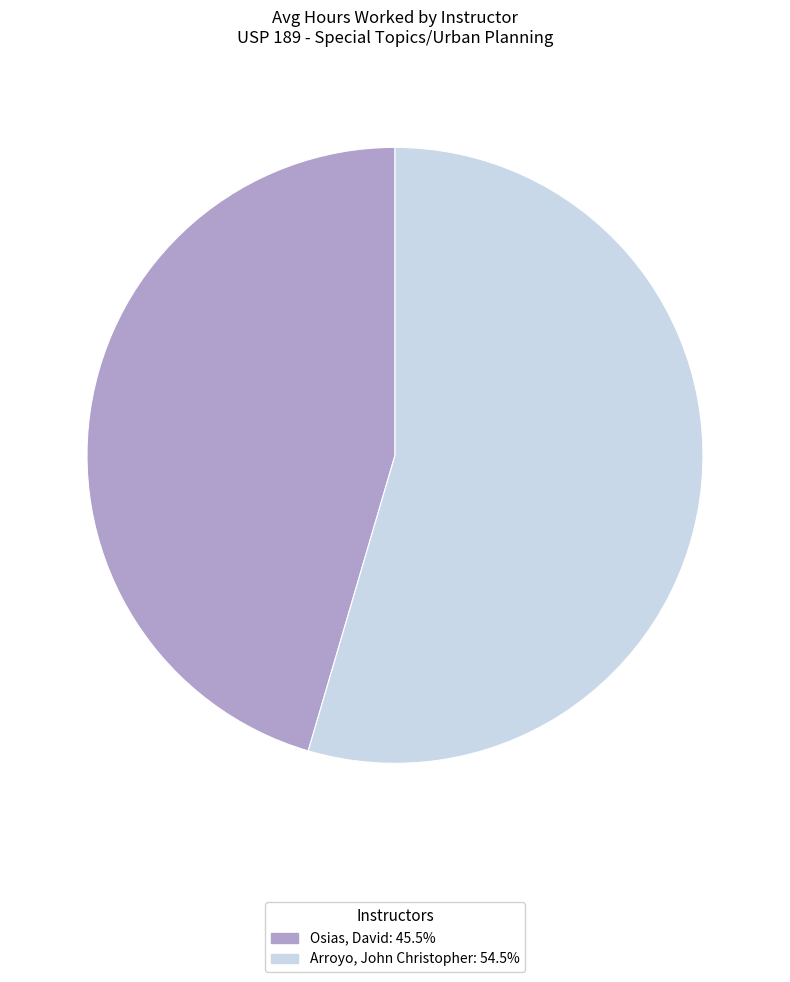

Is Osias, David the majority of the pie?

No